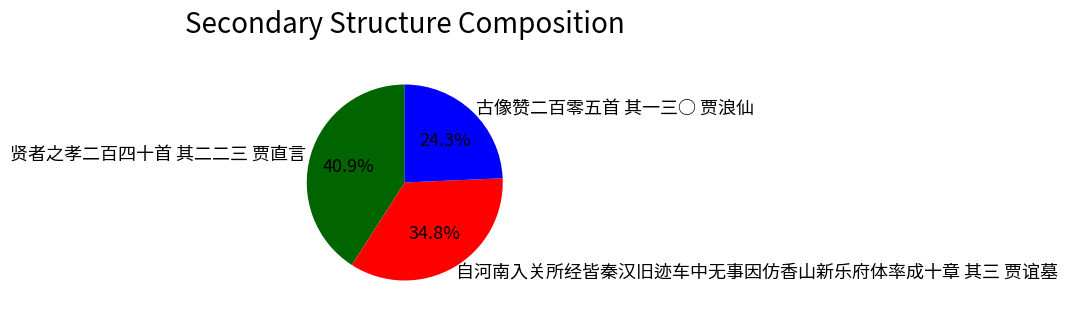

True or false: 古像赞二百零五首 其一三○ 贾浪仙 accounts for 19% of the total.

False